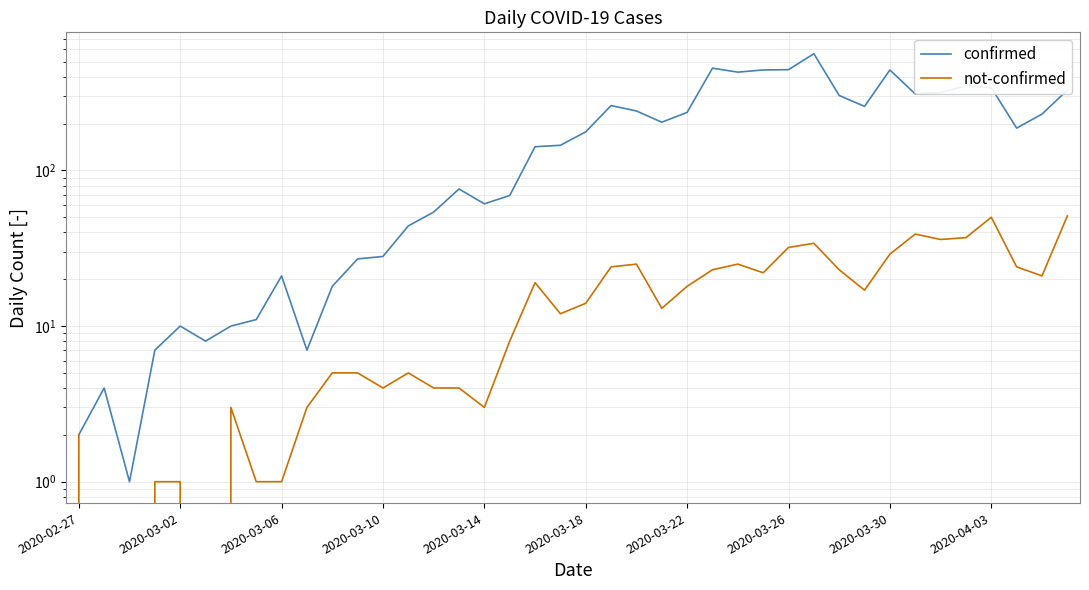

What is the sum of all confirmed values?

7258